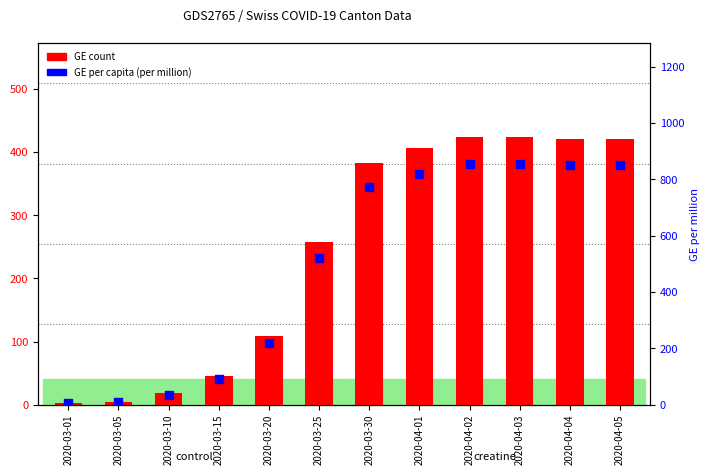

At which category is the sum across all series the highest?

2020-04-02